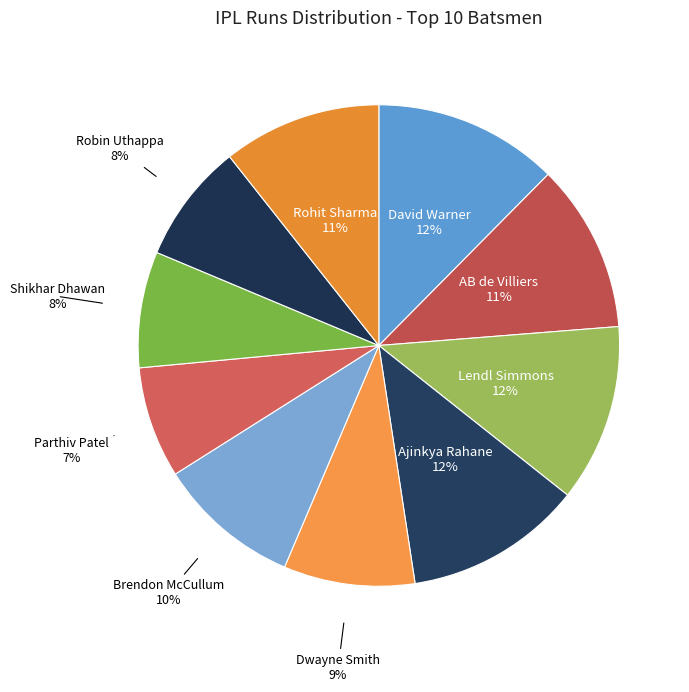

Count the number of slices in the pie.

10